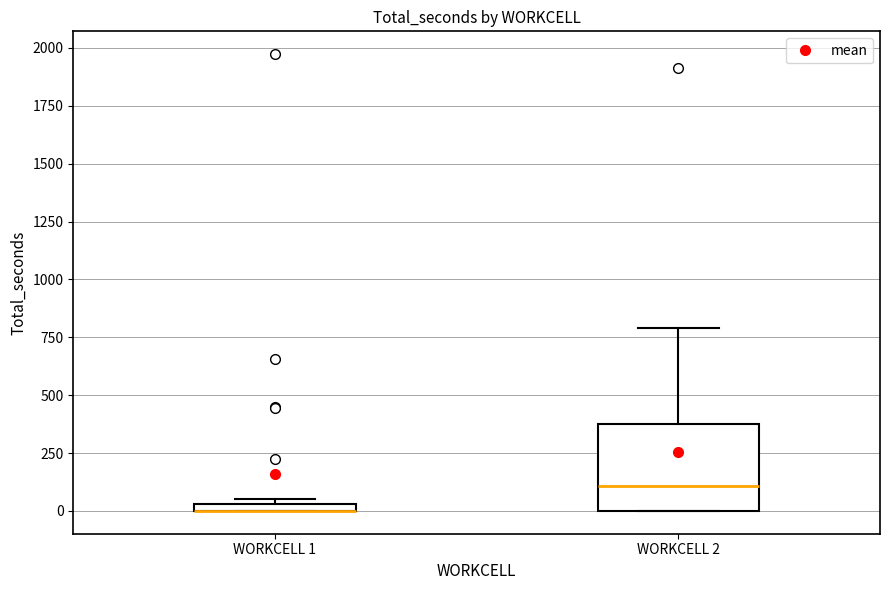

Where is the lower edge of the box for WORKCELL 1 on the y-axis? The values are not printed on the chart, so give them approximately, as read against the axis.

0